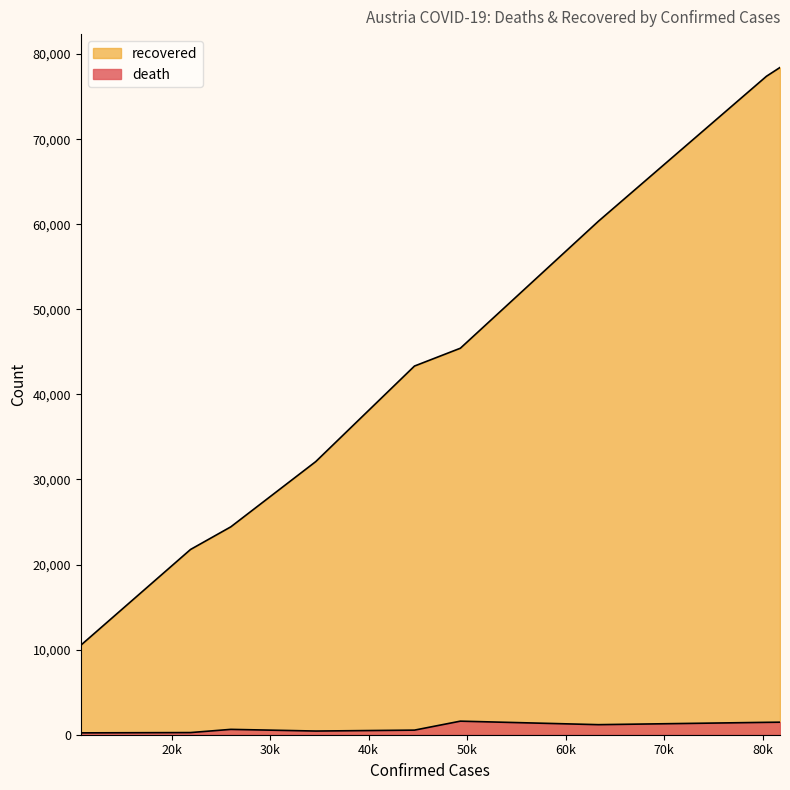

How many lines are shown in the chart?

2